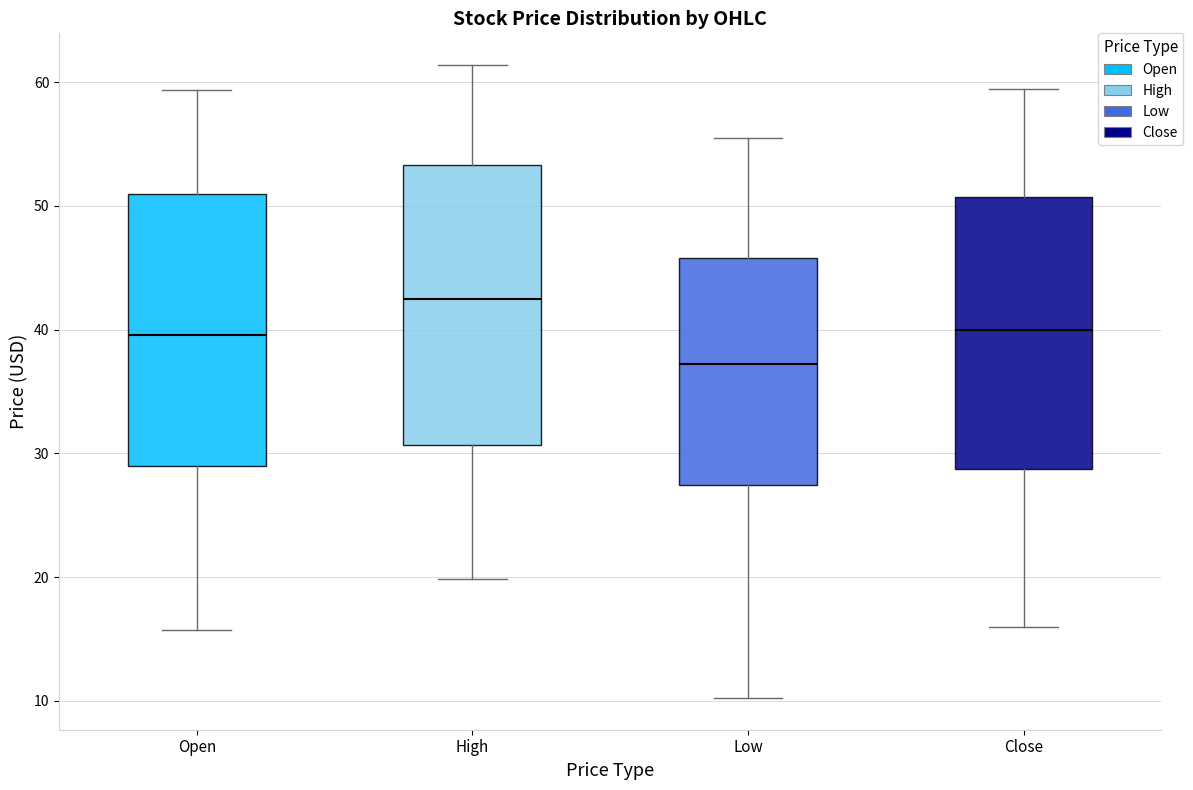

Where does the median line of the box for Open sit on the y-axis? The values are not printed on the chart, so give them approximately, as read against the axis.

40